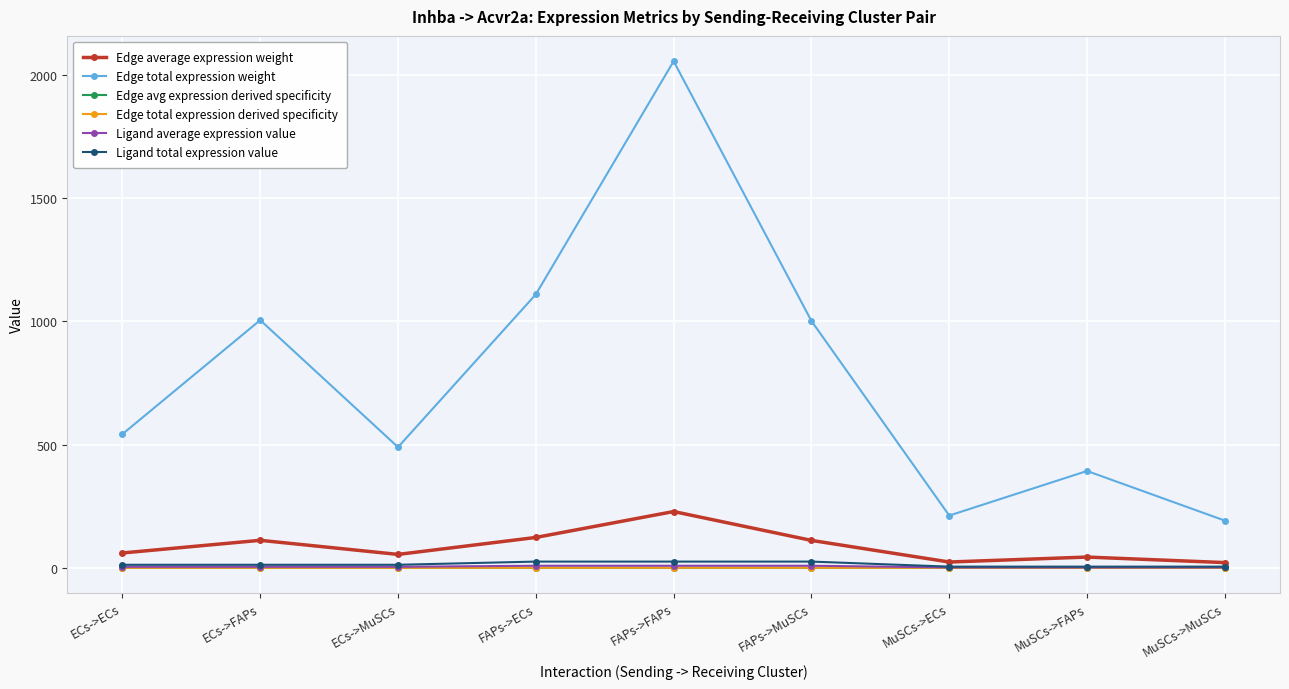

Does the chart have visible grid lines?

Yes